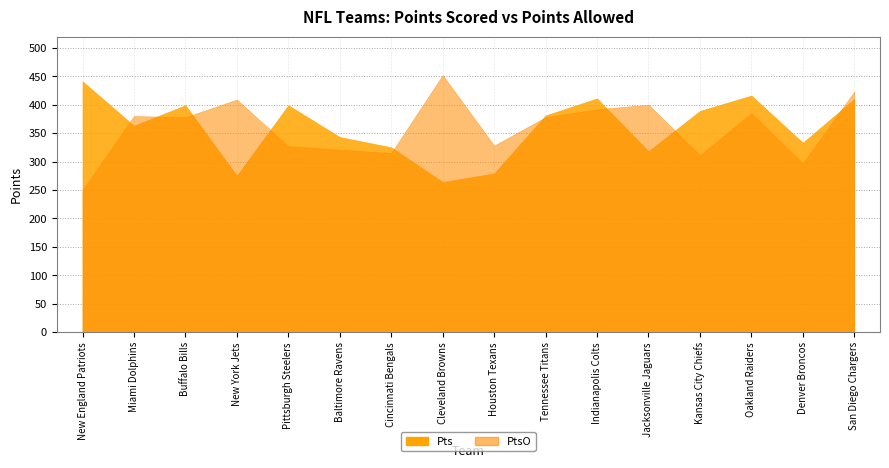

Is it true that Pts equals 399 at Buffalo Bills?

True